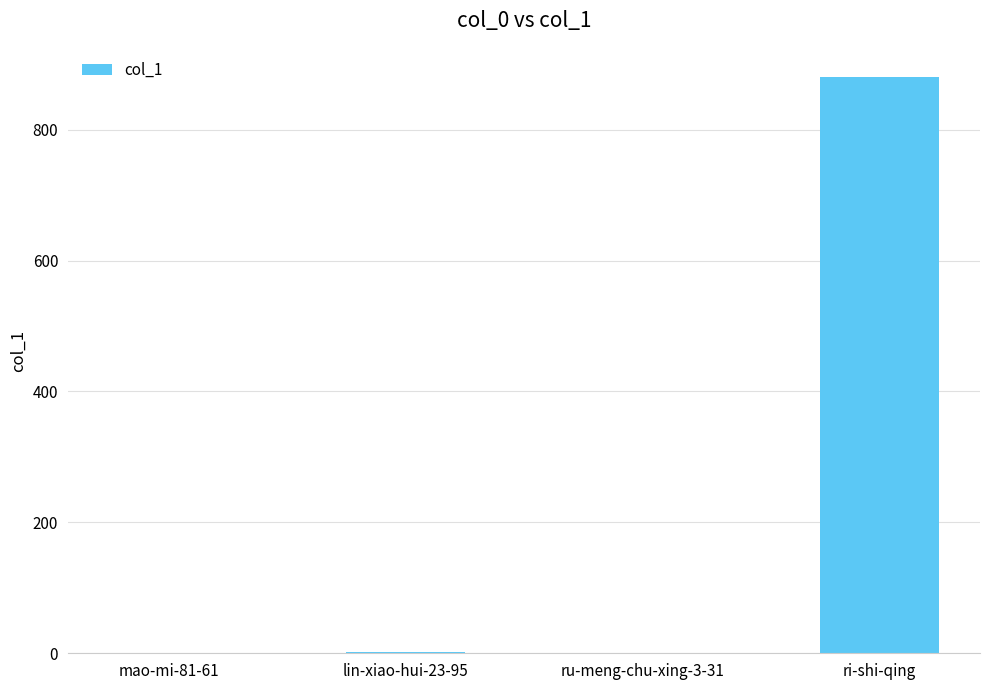

What is the sum of all values?

884